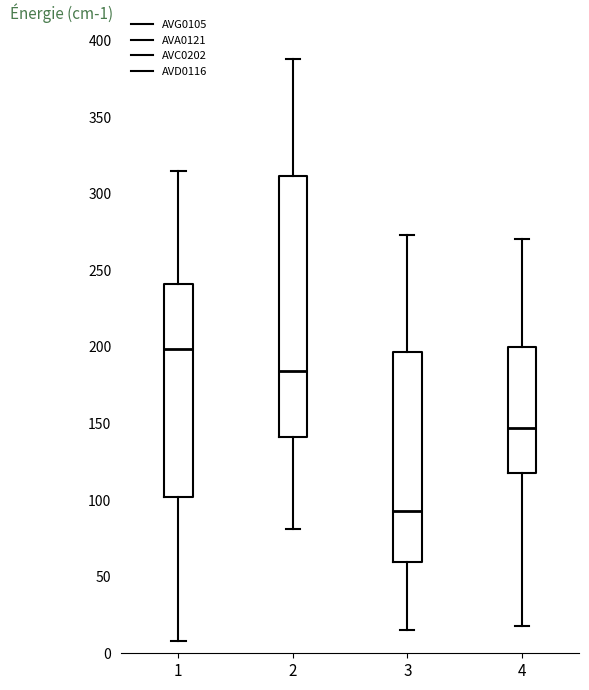

Reading left to right, read every box against the y-axis: the position of its median line, the range the box covers, and the ends of its whiskers. The values are not printed on the chart, so give them approximately, as read against the axis.

1: median 200, box 100 to 240, whiskers 10 to 315
2: median 185, box 140 to 310, whiskers 80 to 390
3: median 95, box 60 to 195, whiskers 15 to 275
4: median 145, box 120 to 200, whiskers 20 to 270